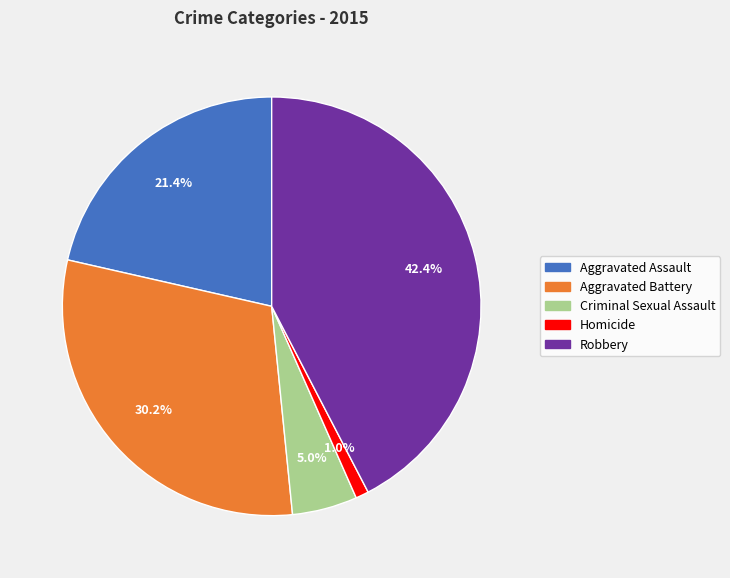

How many slices are in this pie chart?

5